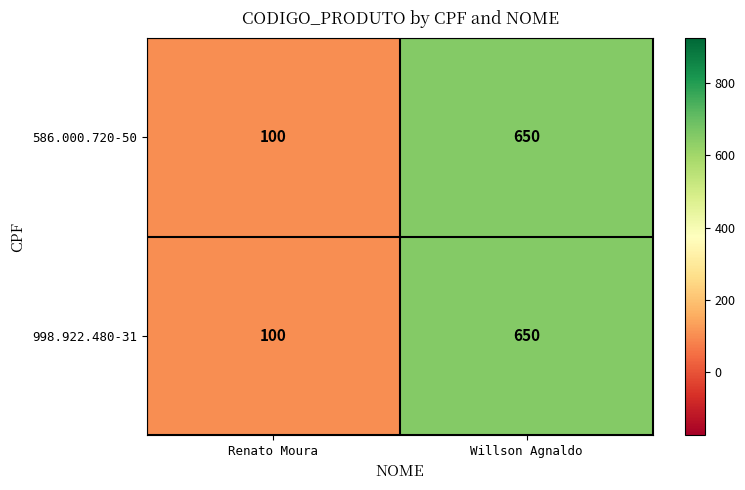

Which category has the highest value in the 586.000.720-50 series?

Willson Agnaldo